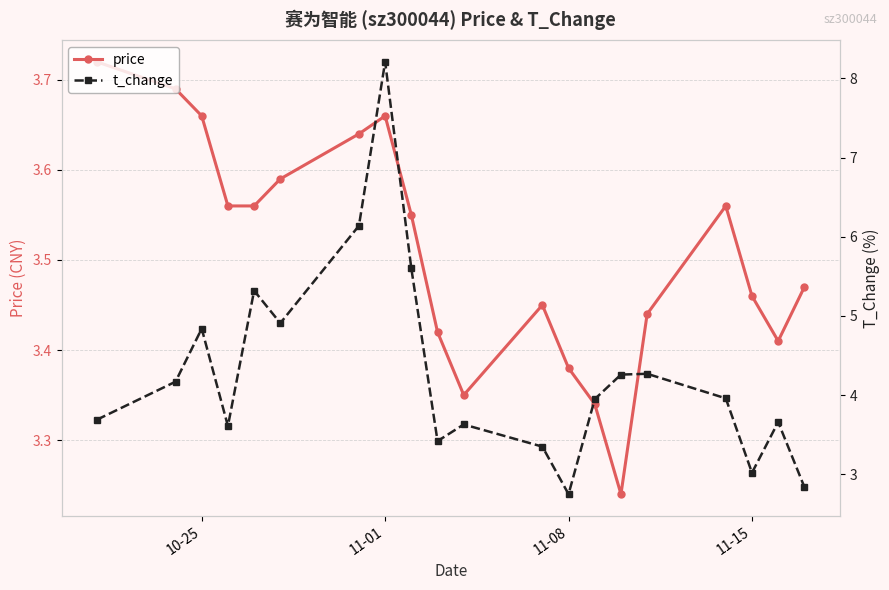

Reading right to left, what are all the values shown in this chart?

price: 3.5	3.4	3.5	3.6	3.4	3.2	3.3	3.4	3.5	3.4	3.4	3.5	3.7	3.6	3.6	3.6	3.6	3.7	3.7	3.7
t_change: 2.8	3.7	3.0	4.0	4.3	4.3	4.0	2.8	3.4	3.6	3.4	5.6	8.2	6.1	4.9	5.3	3.6	4.8	4.2	3.7